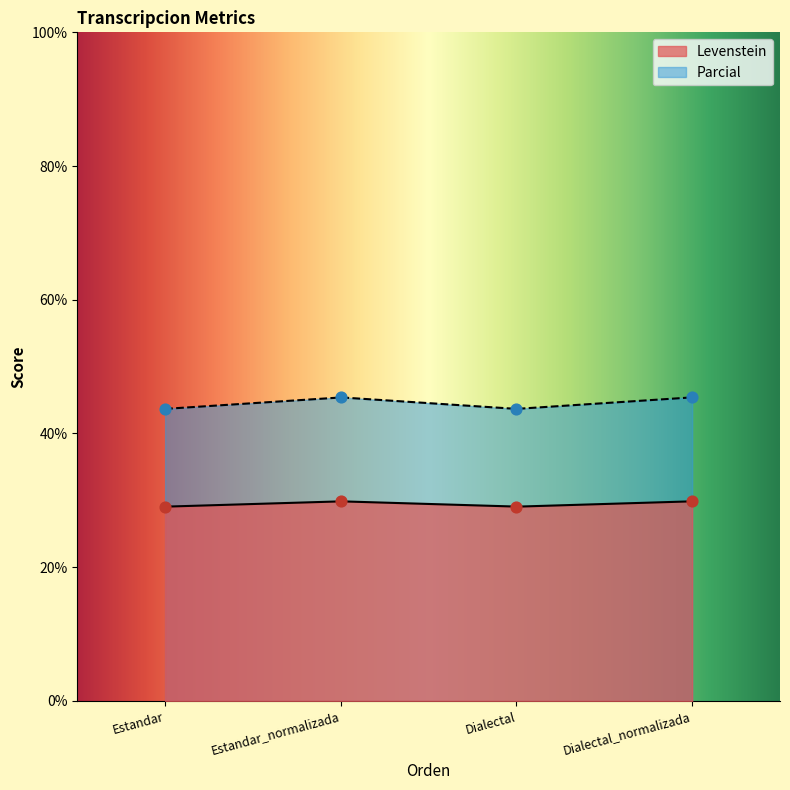

Which series has the widest spread of Y values?

Parcial